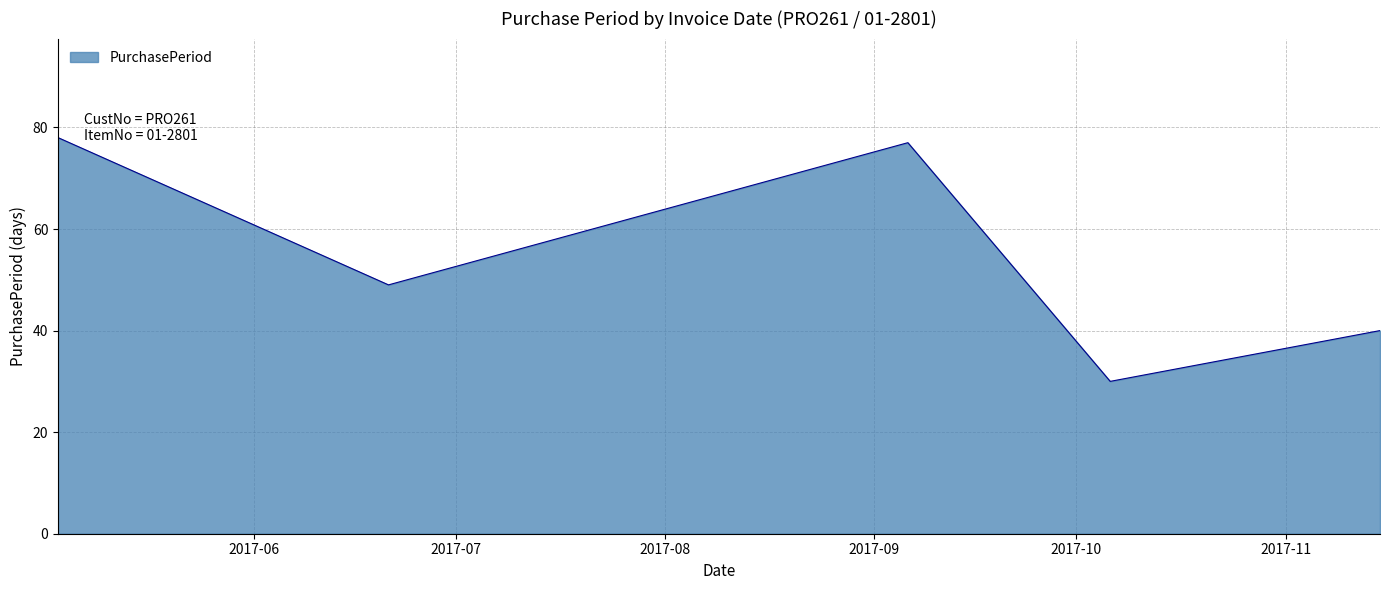

How many lines are shown in the chart?

1